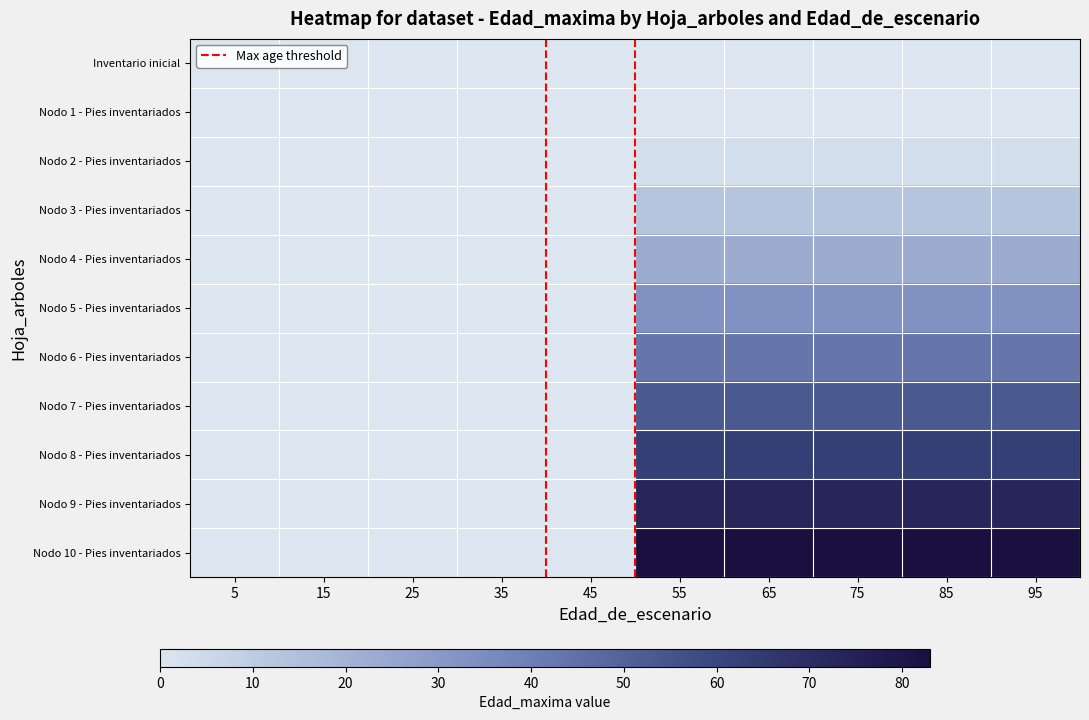

Reading left to right, transcribe all the data shown in this chart.

Inventario inicial: 5=0	15=0	25=0	35=0	45=0	55=0	65=0	75=0	85=0	95=0
Nodo 1 - Pies inventariados: 5=0	15=0	25=0	35=0	45=0	55=0	65=0	75=0	85=0	95=0
Nodo 2 - Pies inventariados: 5=0	15=0	25=0	35=0	45=0	55=3	65=3	75=3	85=3	95=3
Nodo 3 - Pies inventariados: 5=0	15=0	25=0	35=0	45=0	55=13	65=13	75=13	85=13	95=13
Nodo 4 - Pies inventariados: 5=0	15=0	25=0	35=0	45=0	55=23	65=23	75=23	85=23	95=23
Nodo 5 - Pies inventariados: 5=0	15=0	25=0	35=0	45=0	55=33	65=33	75=33	85=33	95=33
Nodo 6 - Pies inventariados: 5=0	15=0	25=0	35=0	45=0	55=43	65=43	75=43	85=43	95=43
Nodo 7 - Pies inventariados: 5=0	15=0	25=0	35=0	45=0	55=53	65=53	75=53	85=53	95=53
Nodo 8 - Pies inventariados: 5=0	15=0	25=0	35=0	45=0	55=63	65=63	75=63	85=63	95=63
Nodo 9 - Pies inventariados: 5=0	15=0	25=0	35=0	45=0	55=73	65=73	75=73	85=73	95=73
Nodo 10 - Pies inventariados: 5=0	15=0	25=0	35=0	45=0	55=83	65=83	75=83	85=83	95=83